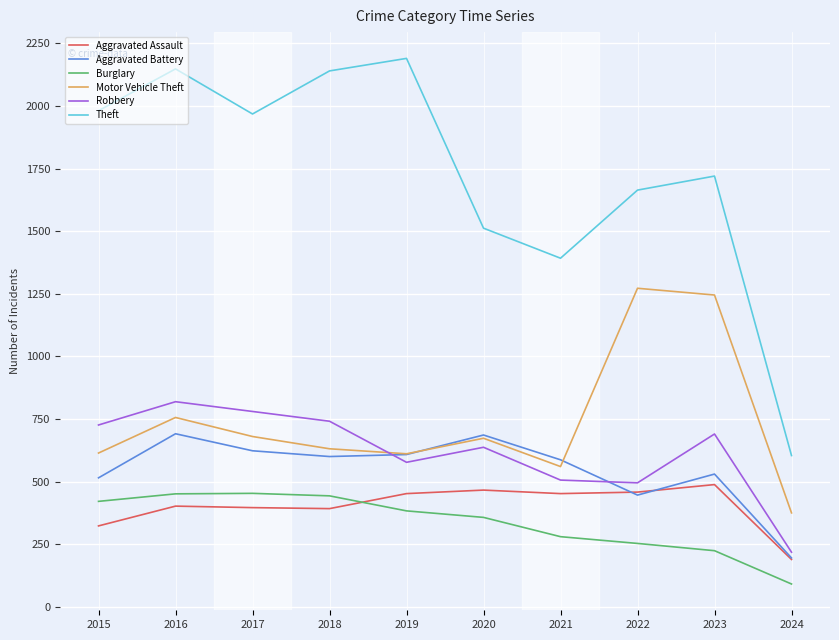

Which series has the largest range (max minus min)?

Theft